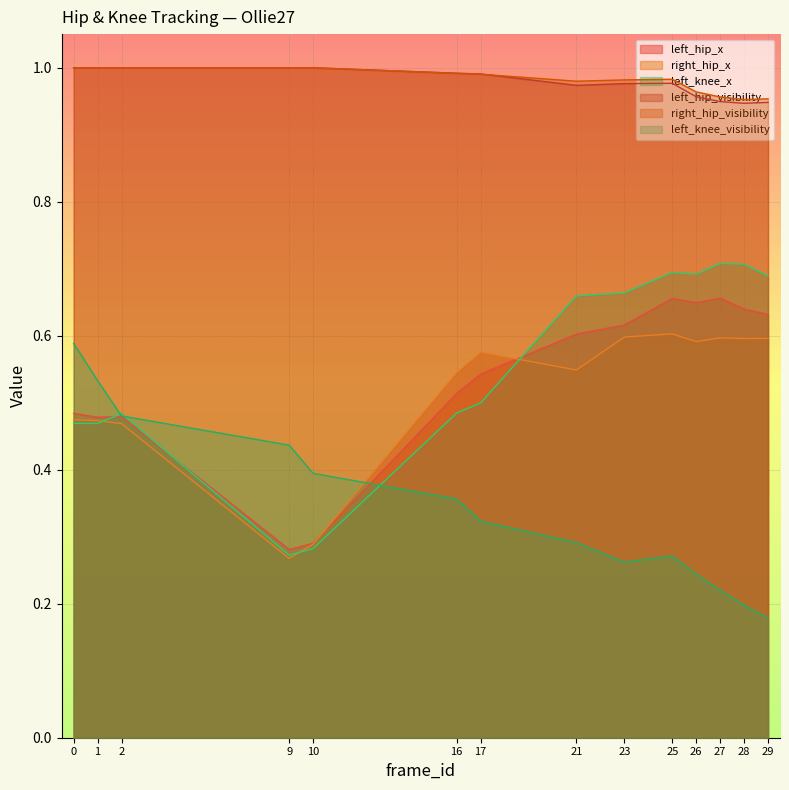

How many lines are shown in the chart?

6